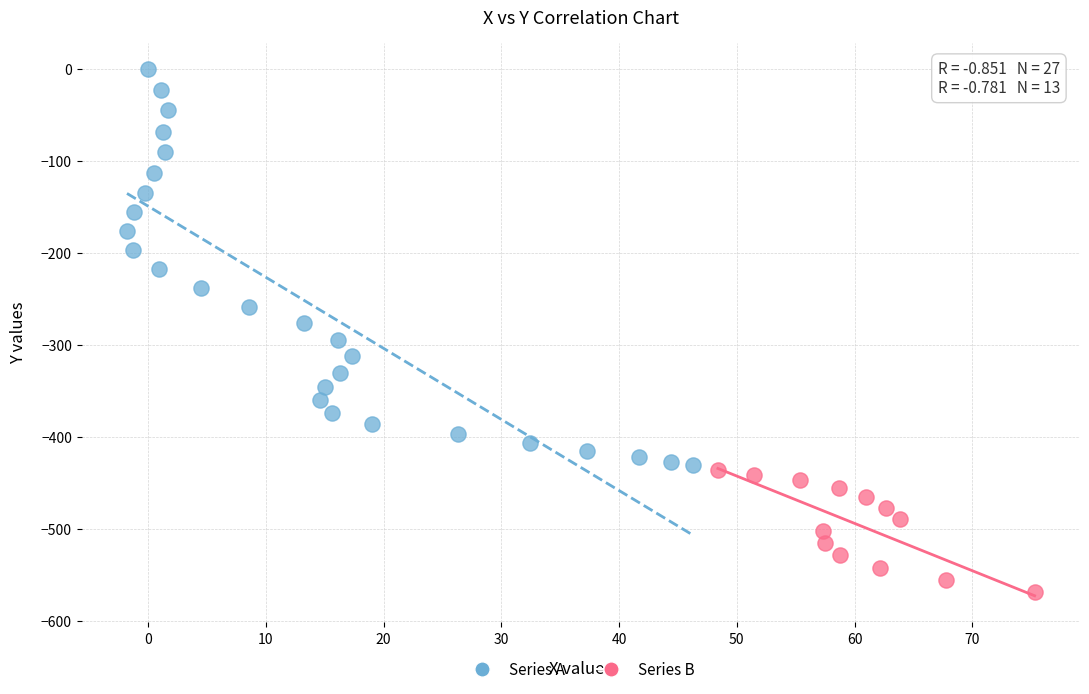

Which series contains the highest Y value?

Series A